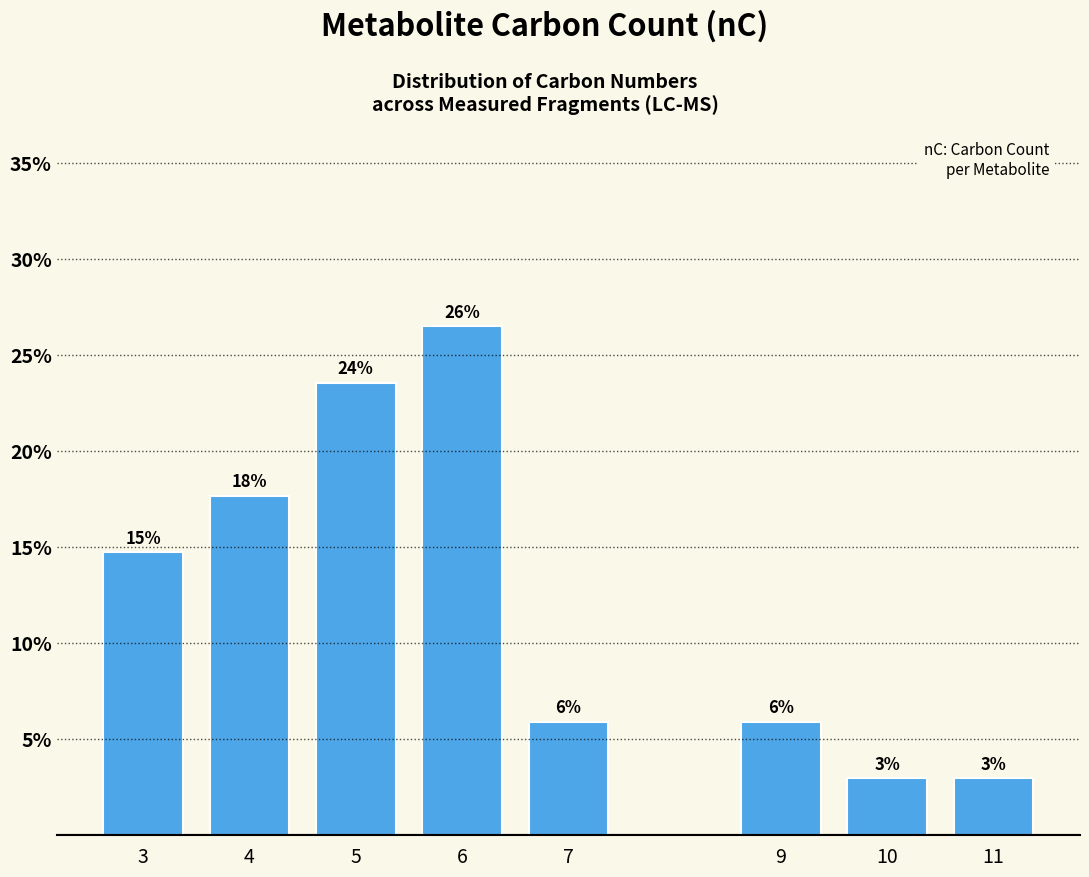

How many bars are there in total?

8